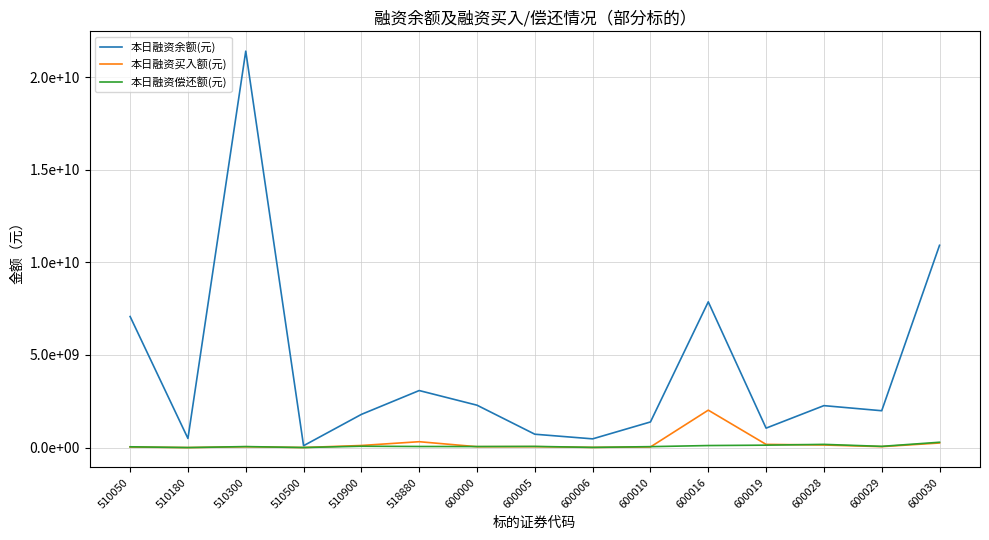

Does the chart have visible grid lines?

Yes